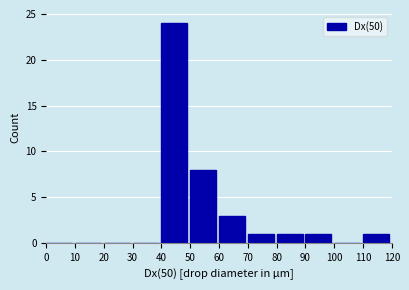

Reading left to right, transcribe this chart: for each bar, give the range it covers on the x-axis and its height. The values are not printed on the chart, so give them approximately, as read against the axis.

0 to 10: 0
10 to 20: 0
20 to 30: 0
30 to 40: 0
40 to 50: 24
50 to 60: 8
60 to 70: 3
70 to 80: 1
80 to 90: 1
90 to 100: 1
100 to 110: 0
110 to 120: 1